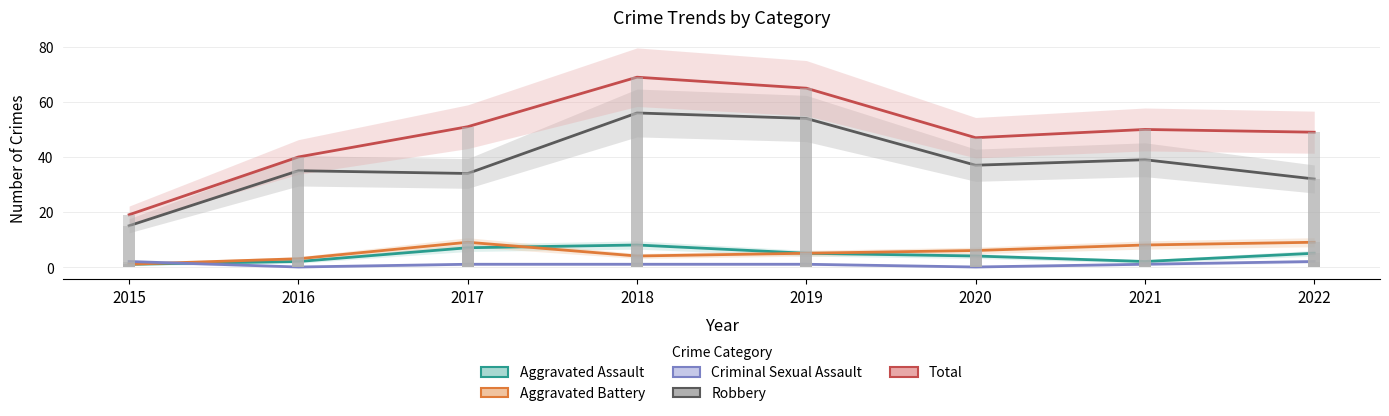

The value of Total at 2019 is 108. True or false?

False